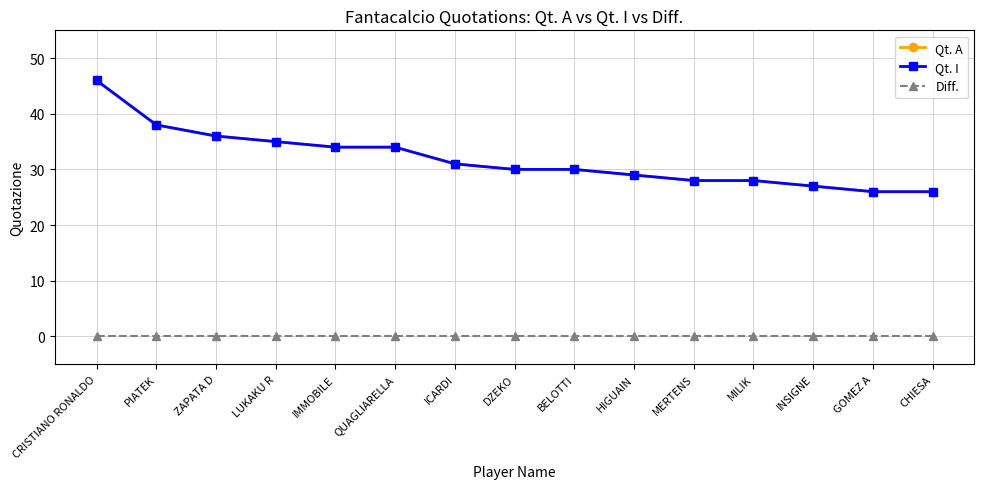

True or false: Qt. A has more than 1 points higher than both neighbors.

False